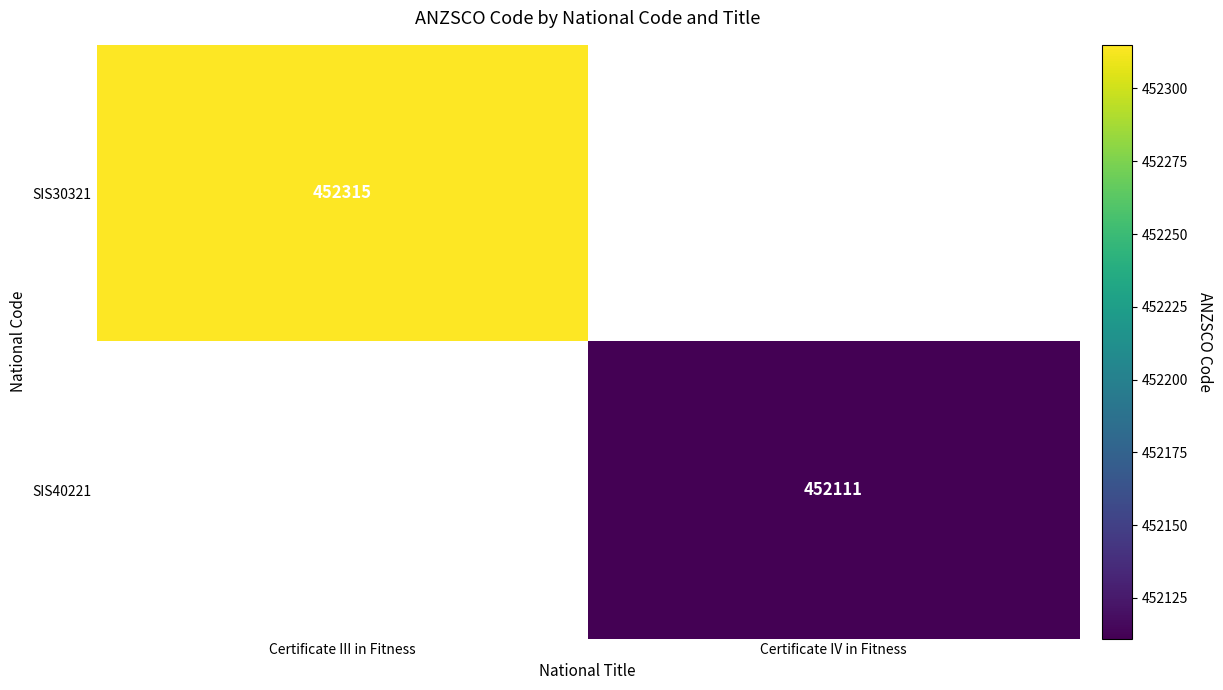

Which label corresponds to the largest value in the chart?

Certificate III in Fitness